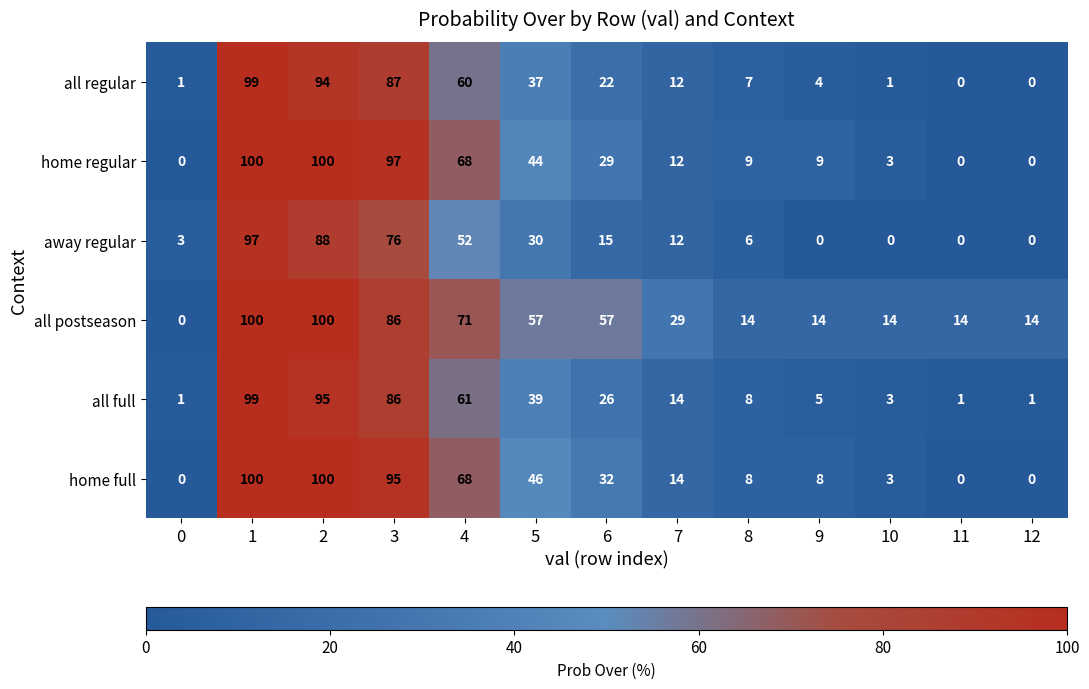

The all full series shows 11 at 8. True or false?

False